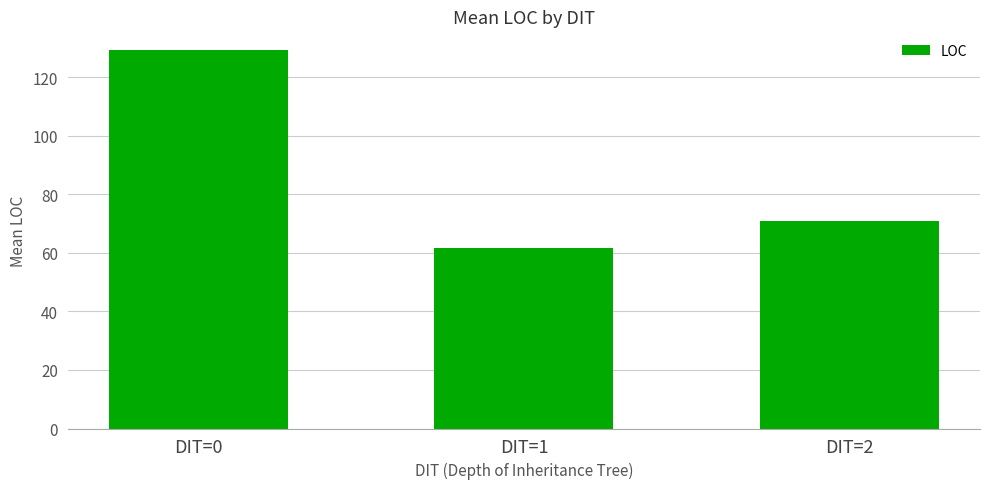

Rank the categories by value from highest to lowest.

DIT=0, DIT=2, DIT=1